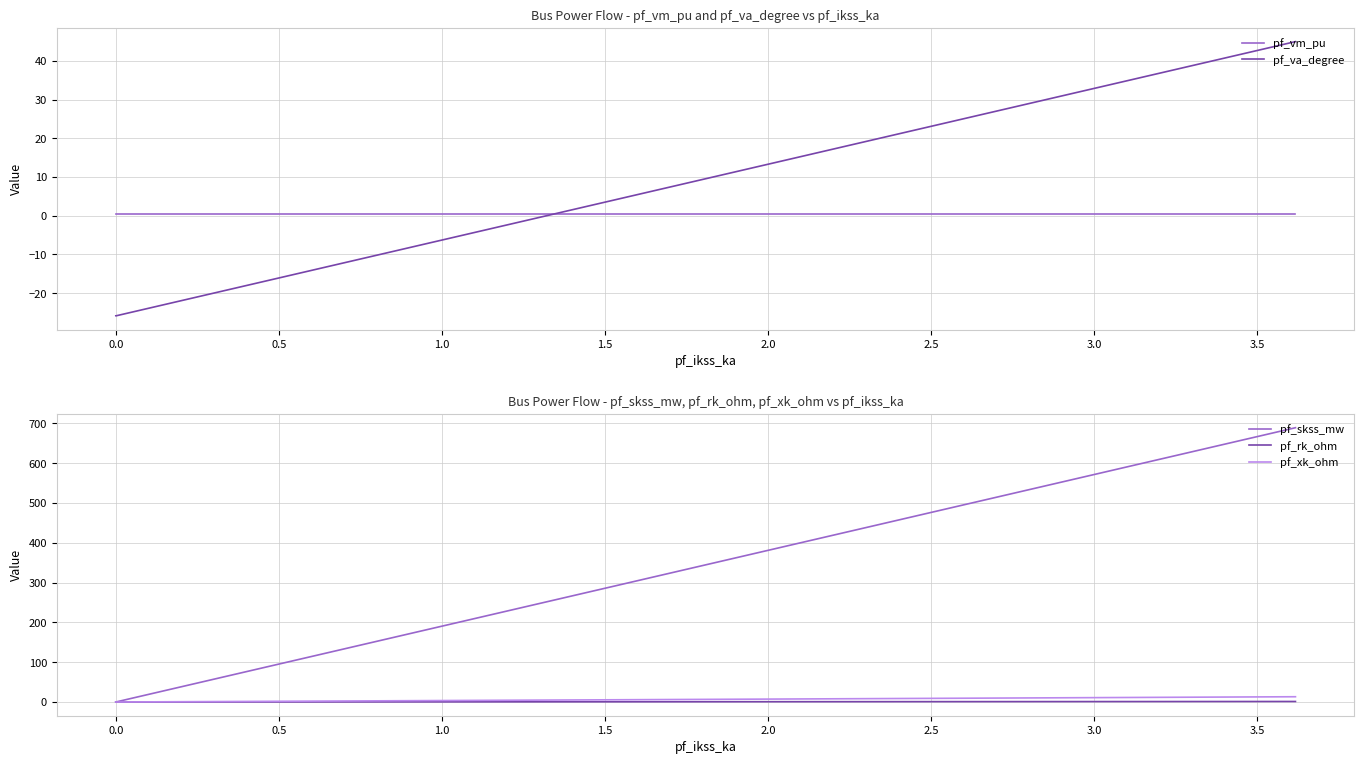

What is the average value of the pf_rk_ohm series?

0.3